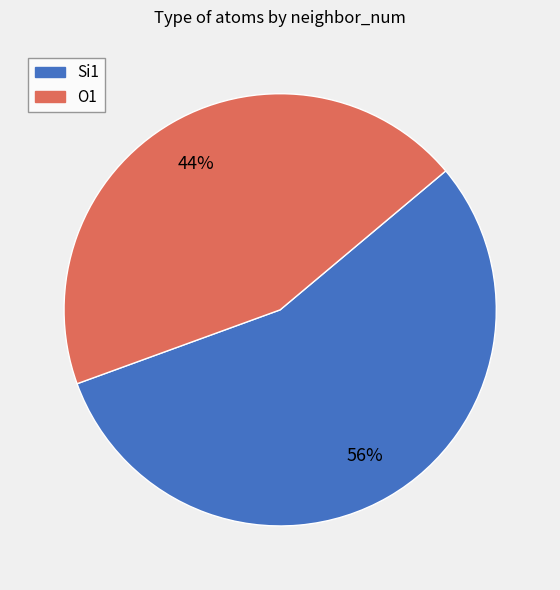

Is there any slice that represents more than half of the pie?

Yes